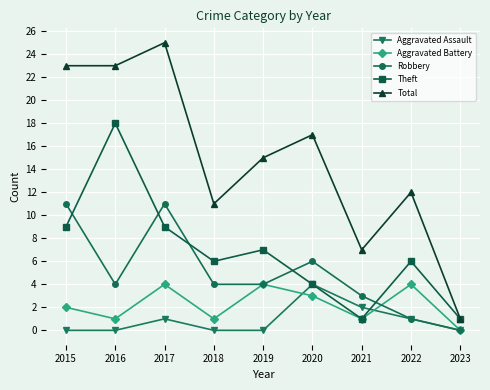

What is the spread (max minus min) of values at 2015?

23